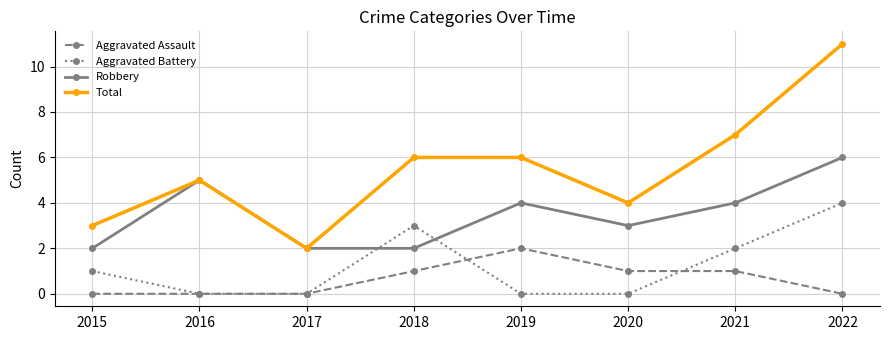

What is the difference between the maximum and minimum values in the Aggravated Battery series?

4